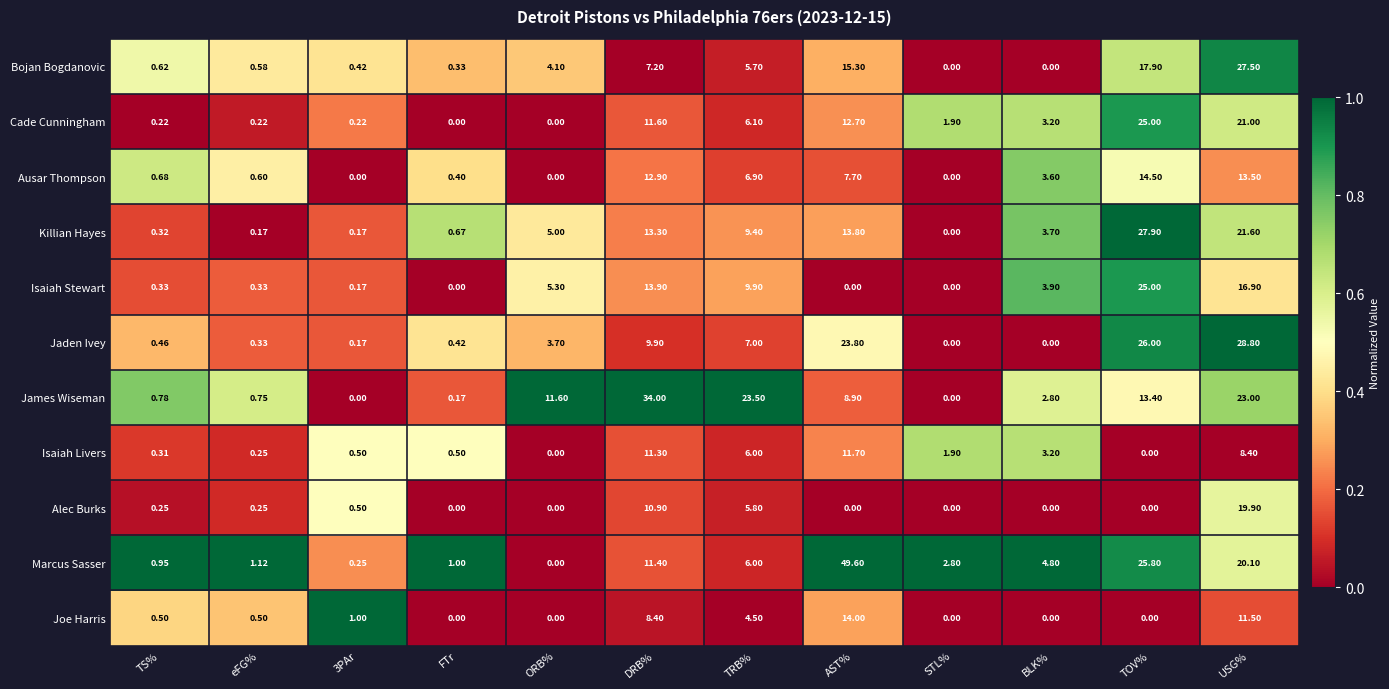

Where does the Bojan Bogdanovic series first go above 4?

ORB%